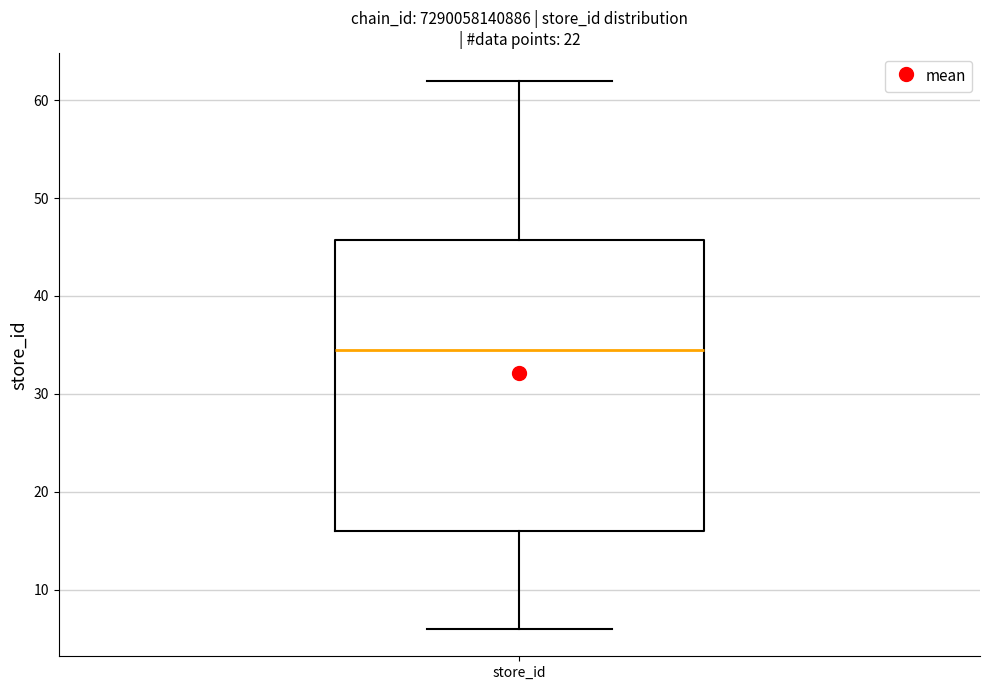

Transcribe this box plot: give where the median line is, the range the box spans, and where the two whiskers end, as read against the y-axis. The values are not printed on the chart, so give them approximately, as read against the axis.

median 35, box 16 to 46, whiskers 6 to 62